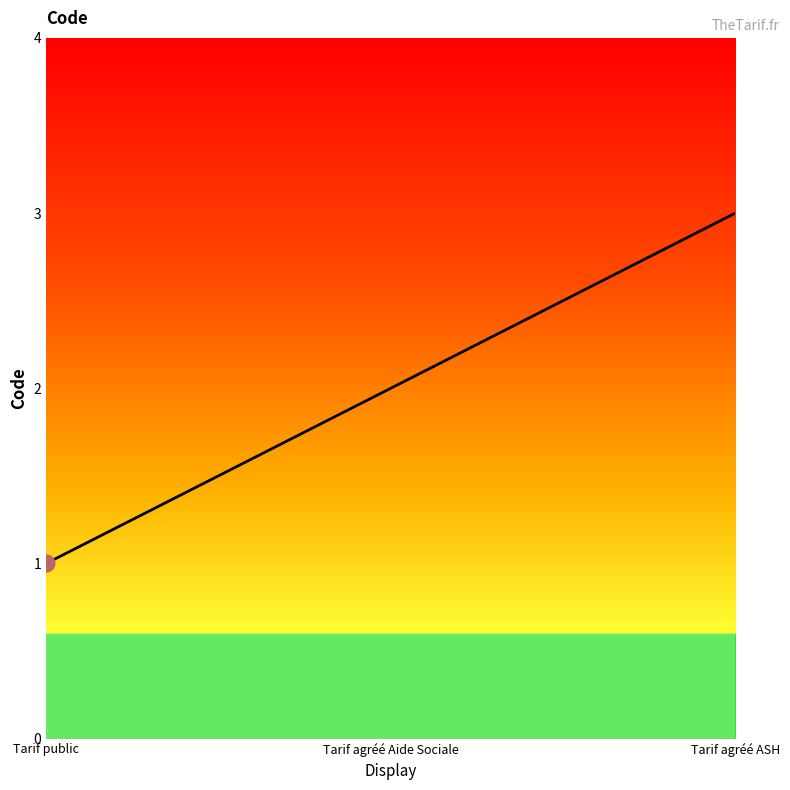

True or false: the data shows 2 at Tarif agréé Aide Sociale.

True